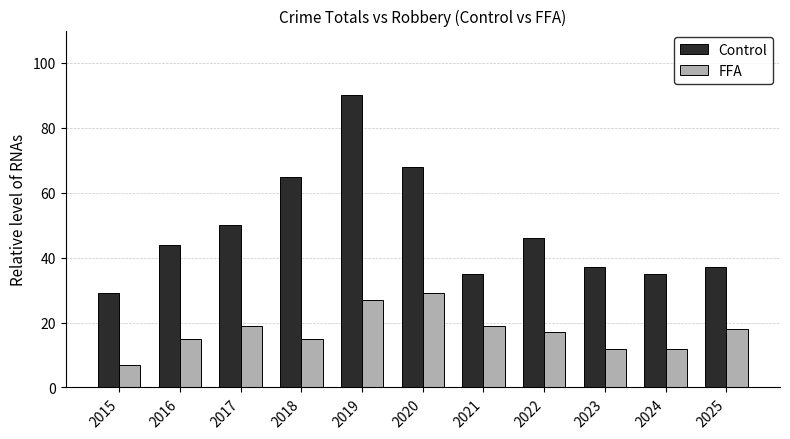

Where is Control nearest to the value 59?

2018